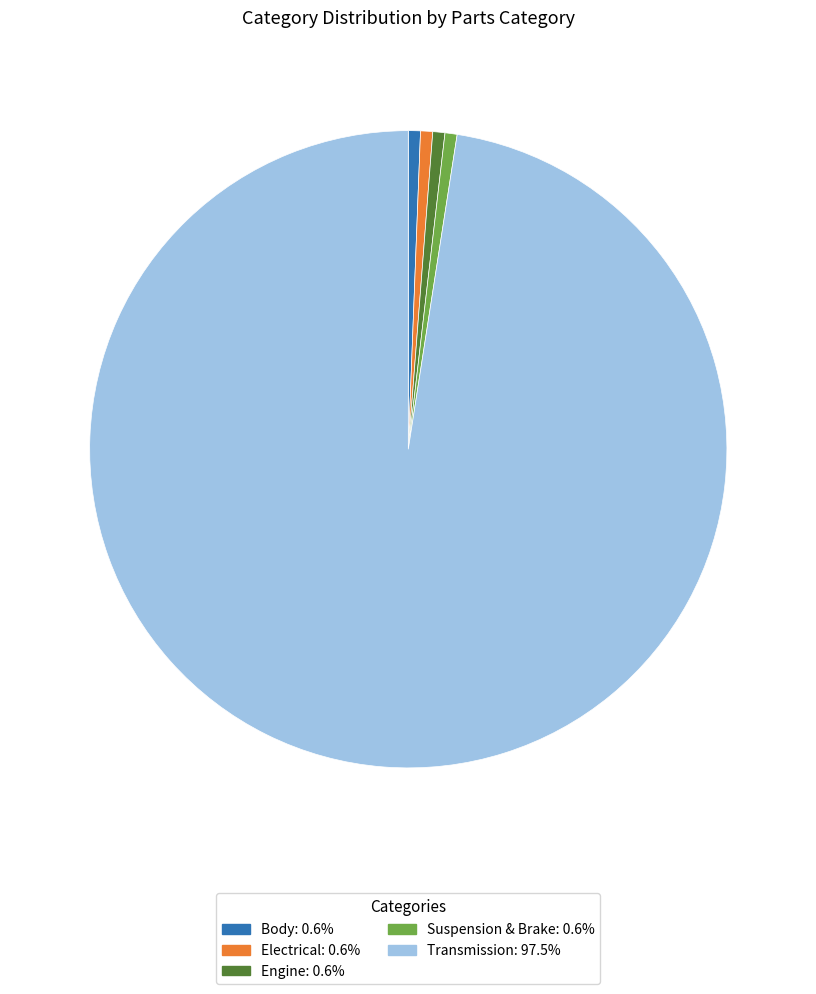

Between Engine and Transmission, which is larger?

Transmission